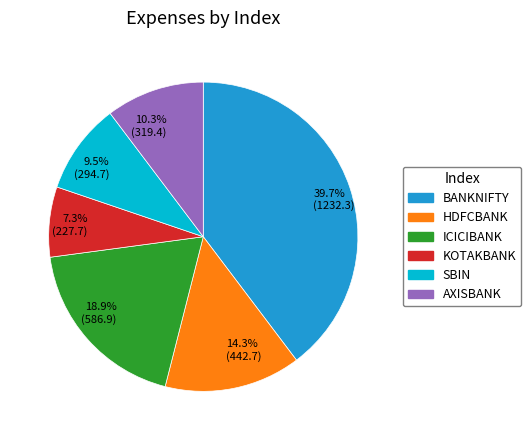

Does SBIN represent more than half of the total?

No